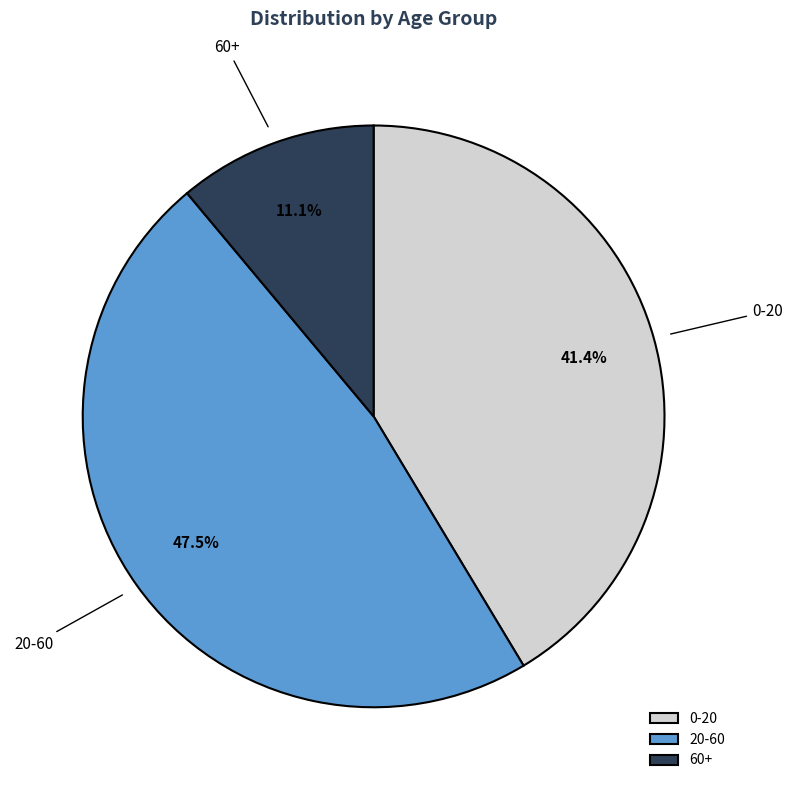

To the nearest percent, what is the difference between the 60+ and 20-60 slice percentages?

36%